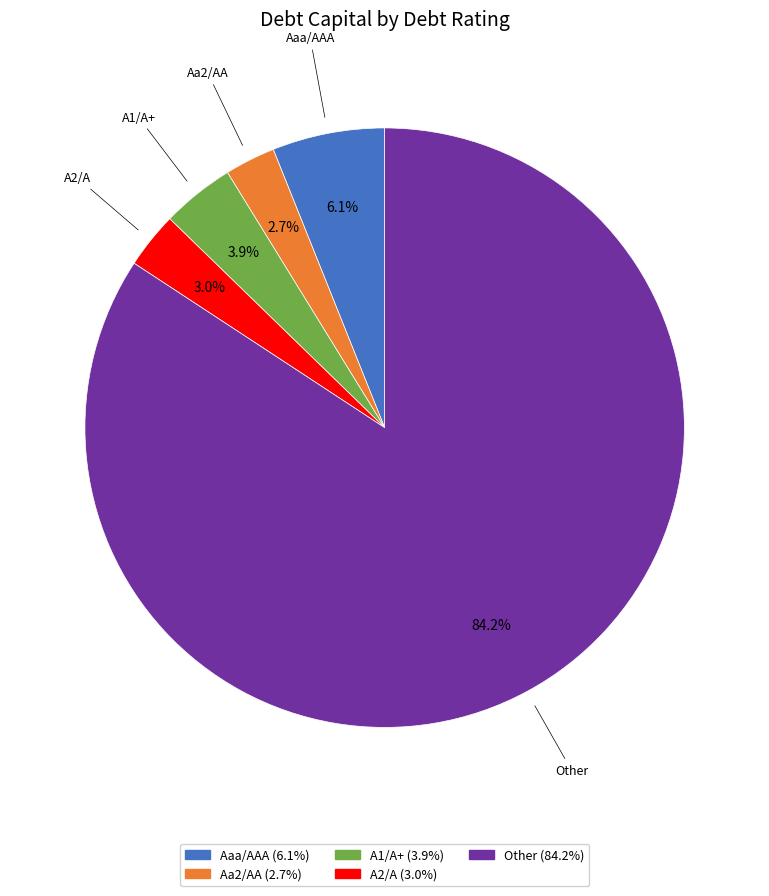

Which slice is the largest?

Other